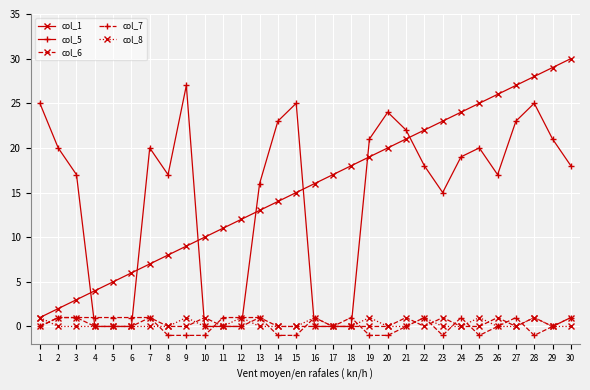

What is the smallest value displayed?

-1